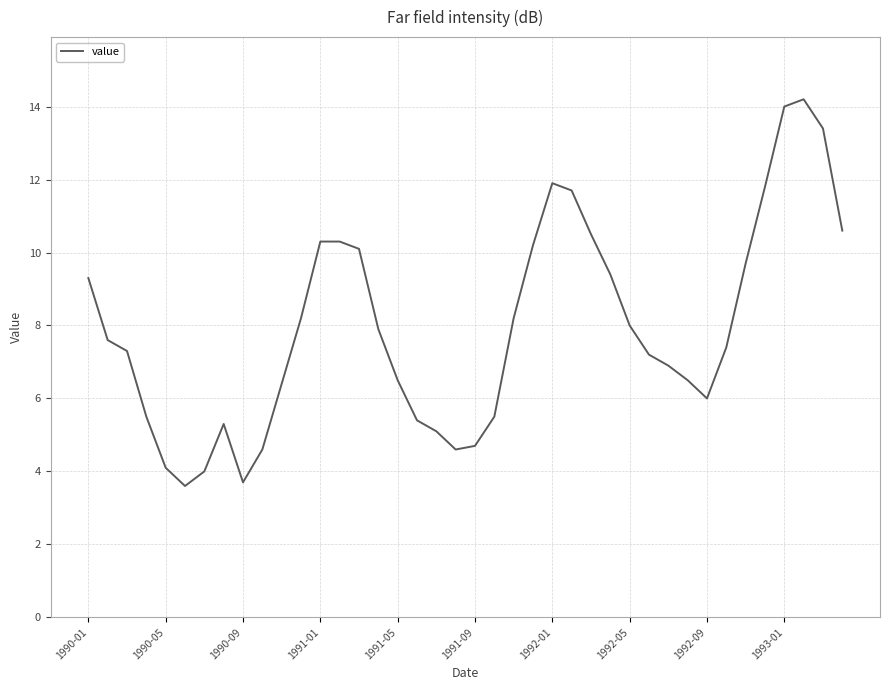

What is the minimum value shown in the chart?

3.6